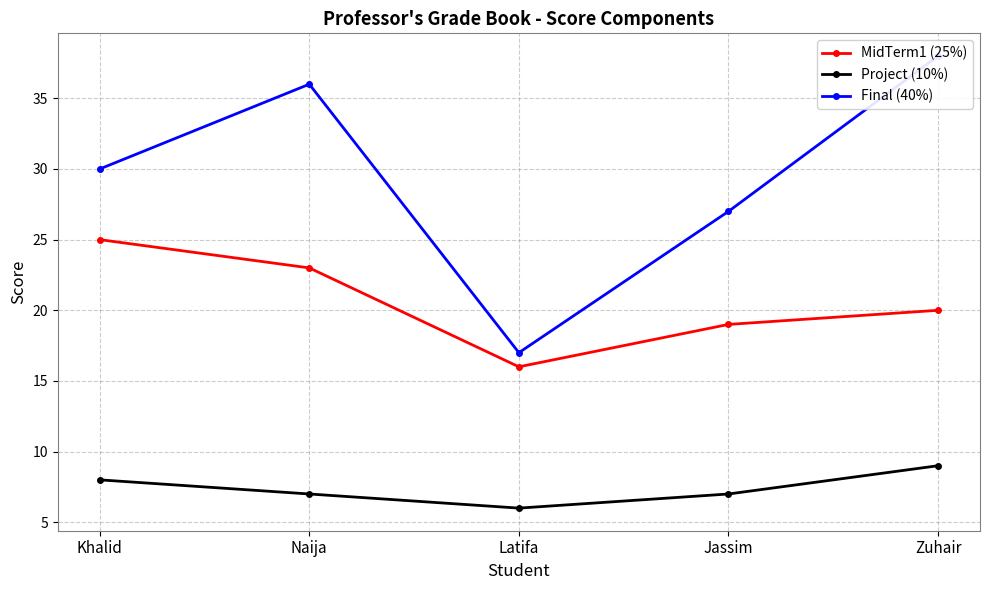

What are all the series names shown in the legend?

MidTerm1 (25%), Project (10%), Final (40%)